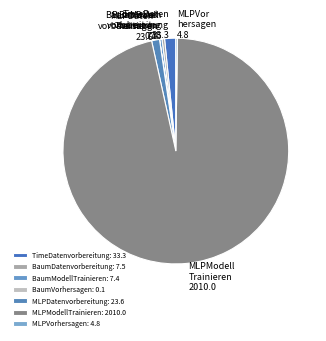

Rank the categories by value from highest to lowest.

MLPModellTrainieren, TimeDatenvorbereitung, MLPDatenvorbereitung, BaumDatenvorbereitung, BaumModellTrainieren, MLPVorhersagen, BaumVorhersagen